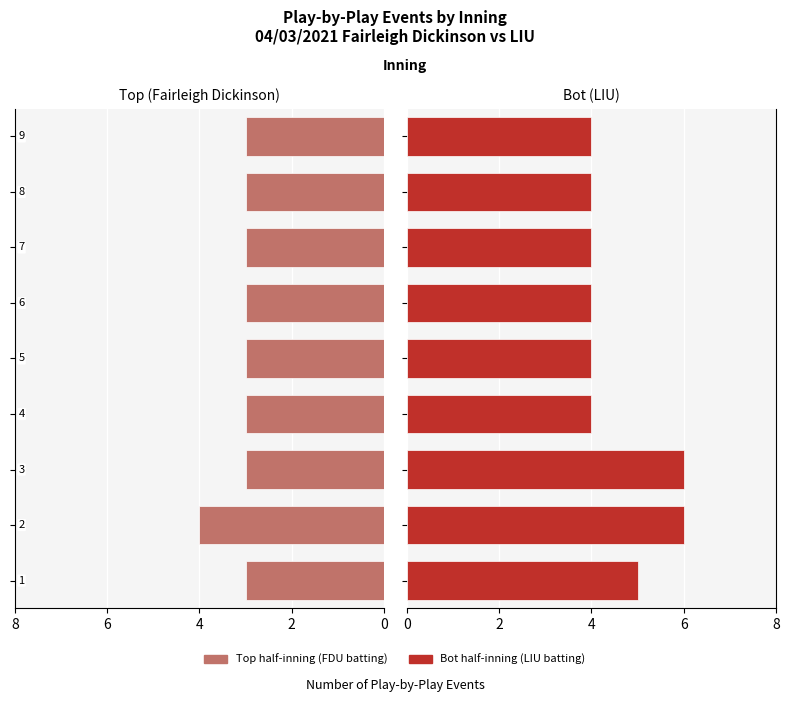

Rank the series by their average value, from lowest to highest.

Top (FDU), Bot (LIU)